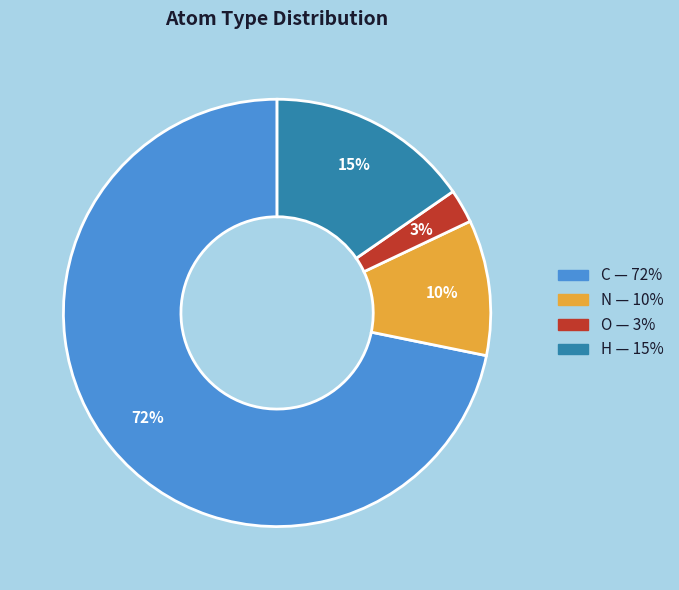

How many segments does this pie chart have?

4